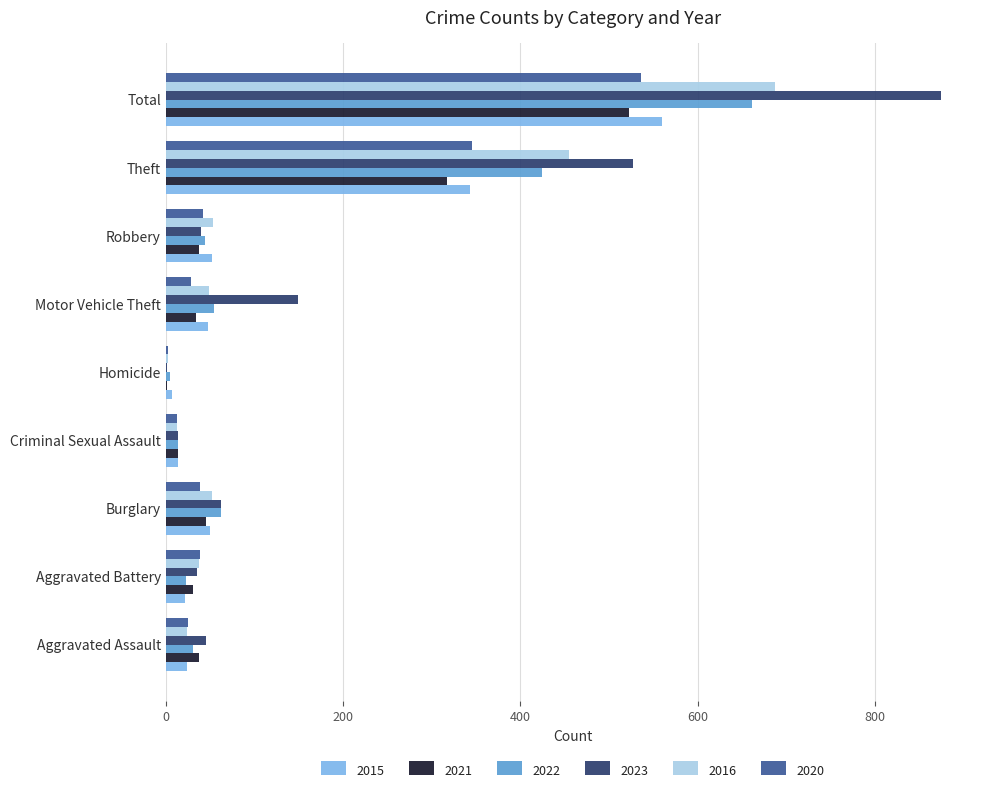

At which category is the sum across all series the highest?

Total